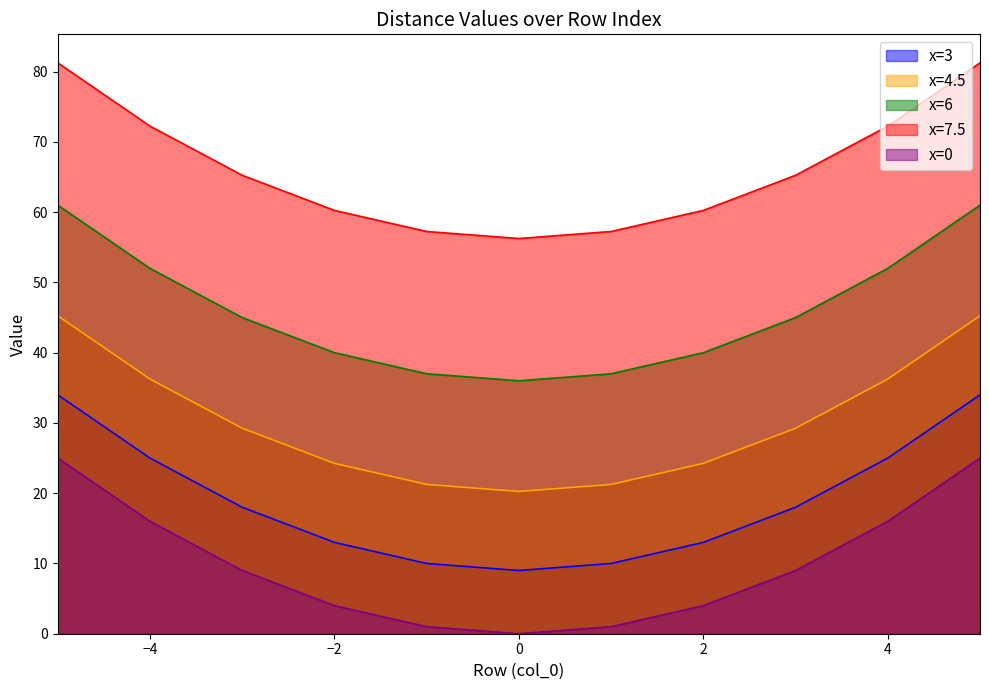

The x=4.5 series shows 28.7 at -1. True or false?

False